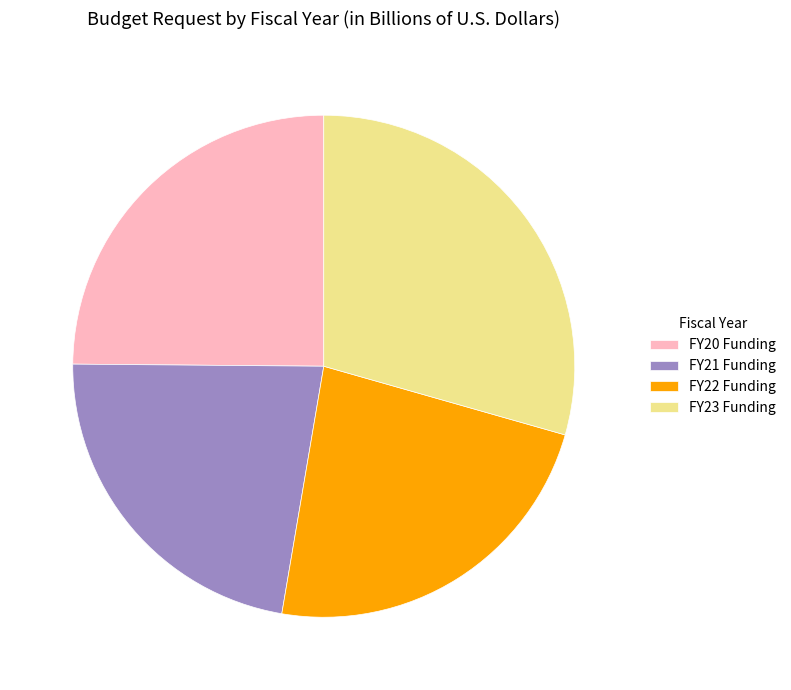

Does FY23 Funding represent more than half of the total?

No